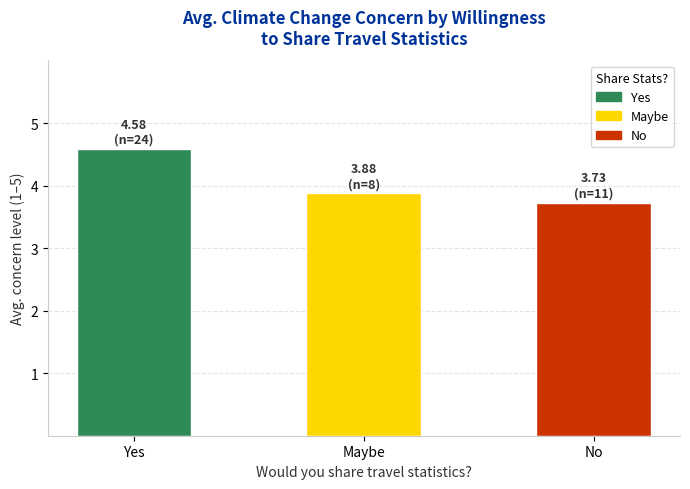

What is the value of the 1st bar from the left?

4.6